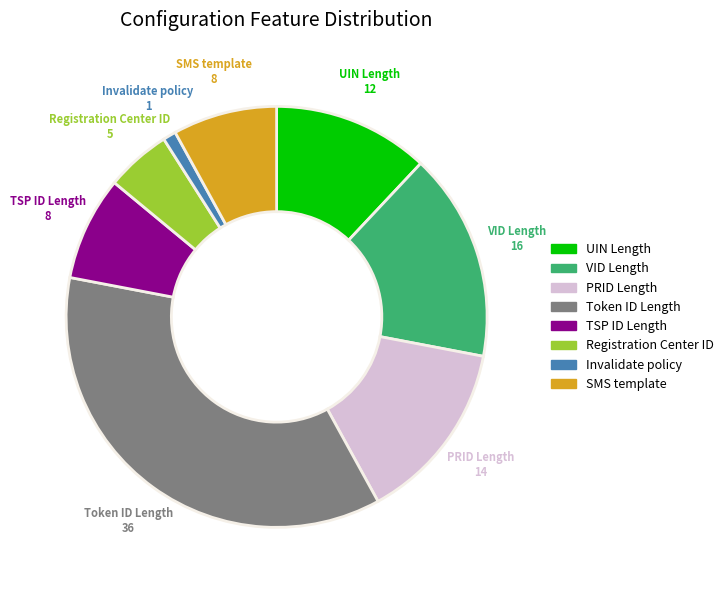

How many slices are in this pie chart?

8